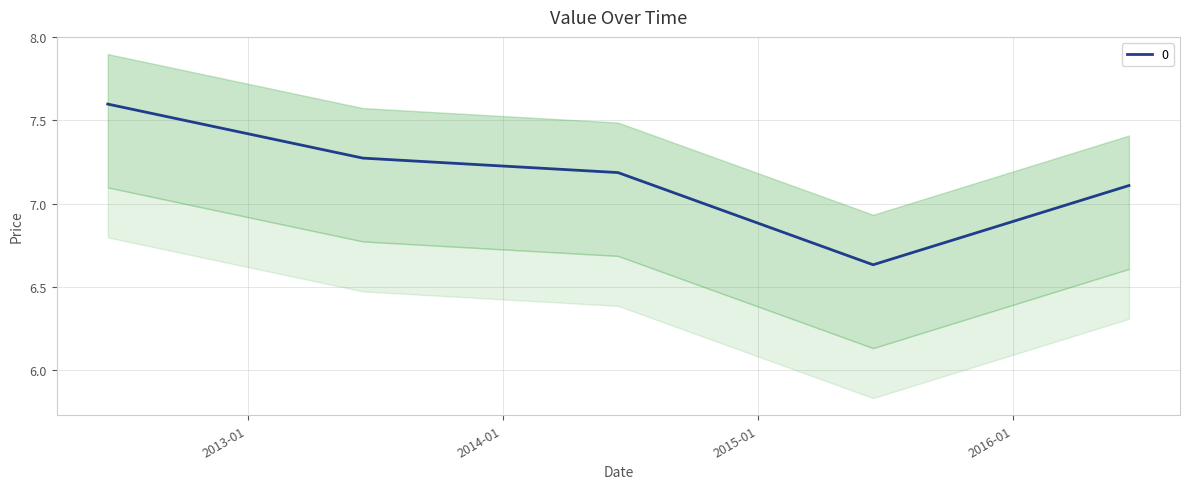

List the labels in order of value, smallest first.

2015-06-15, 2016-06-15, 2014-06-15, 2013-06-15, 2012-06-15